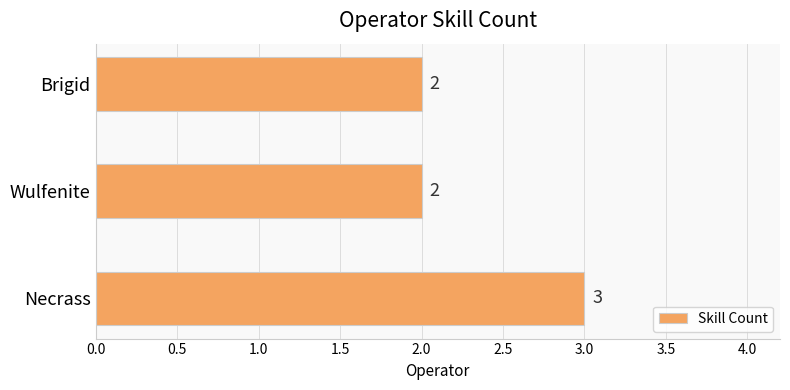

What is the average value?

2